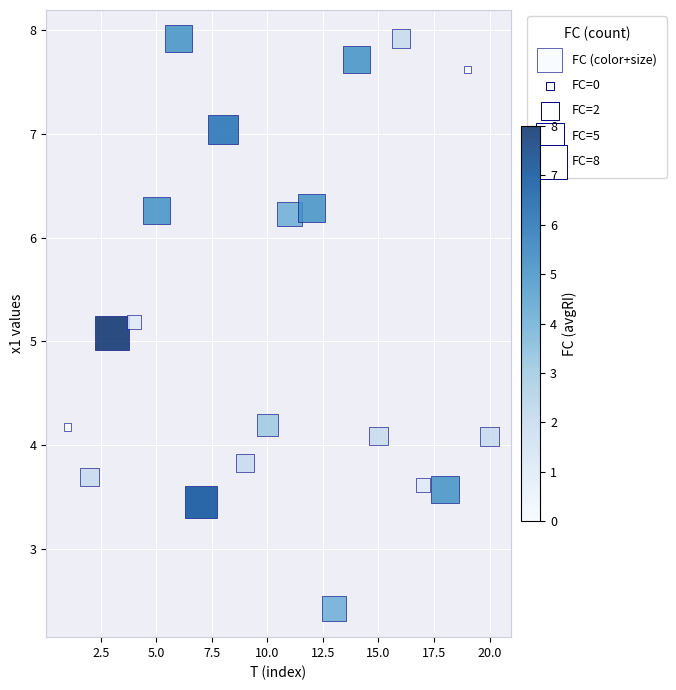

What Y value in the scatter plot is closest to 5?

5.1